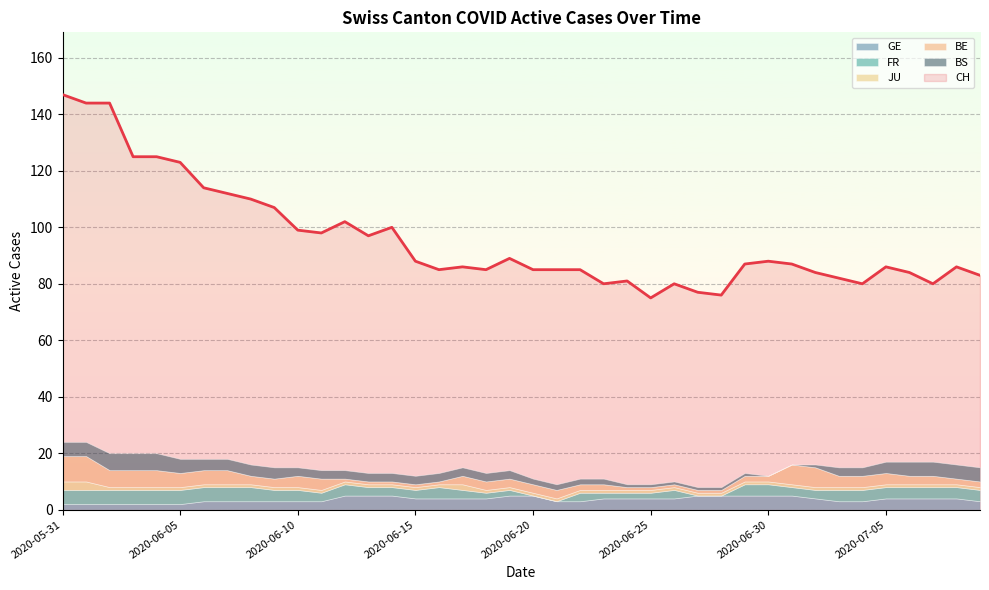

What is the difference between the GE values at 2020-06-06 and 2020-07-02?

1